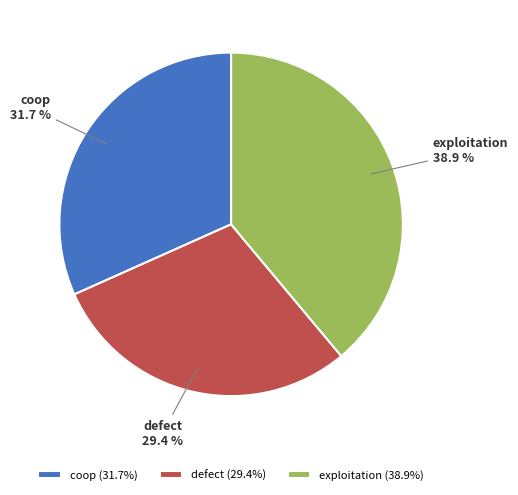

Approximately how many times larger is the value at coop compared to exploitation?

0.8